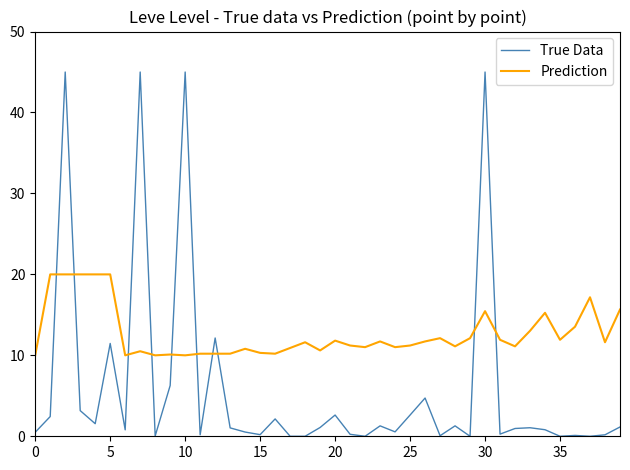

List the series in order of their peak value, lowest first.

Prediction, True Data